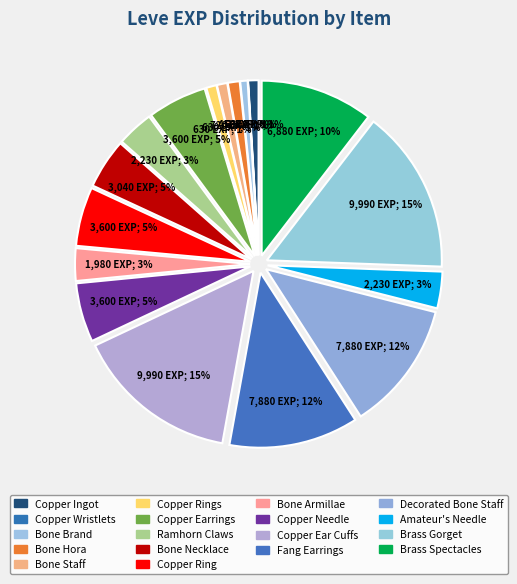

True or false: Bone Necklace accounts for 5% of the total.

True